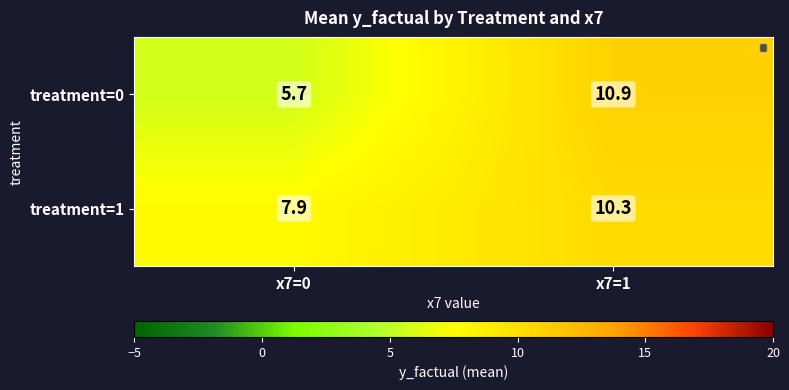

Reading left to right, what are all the values shown in this chart?

treatment=0: 5.7	10.9
treatment=1: 7.9	10.3